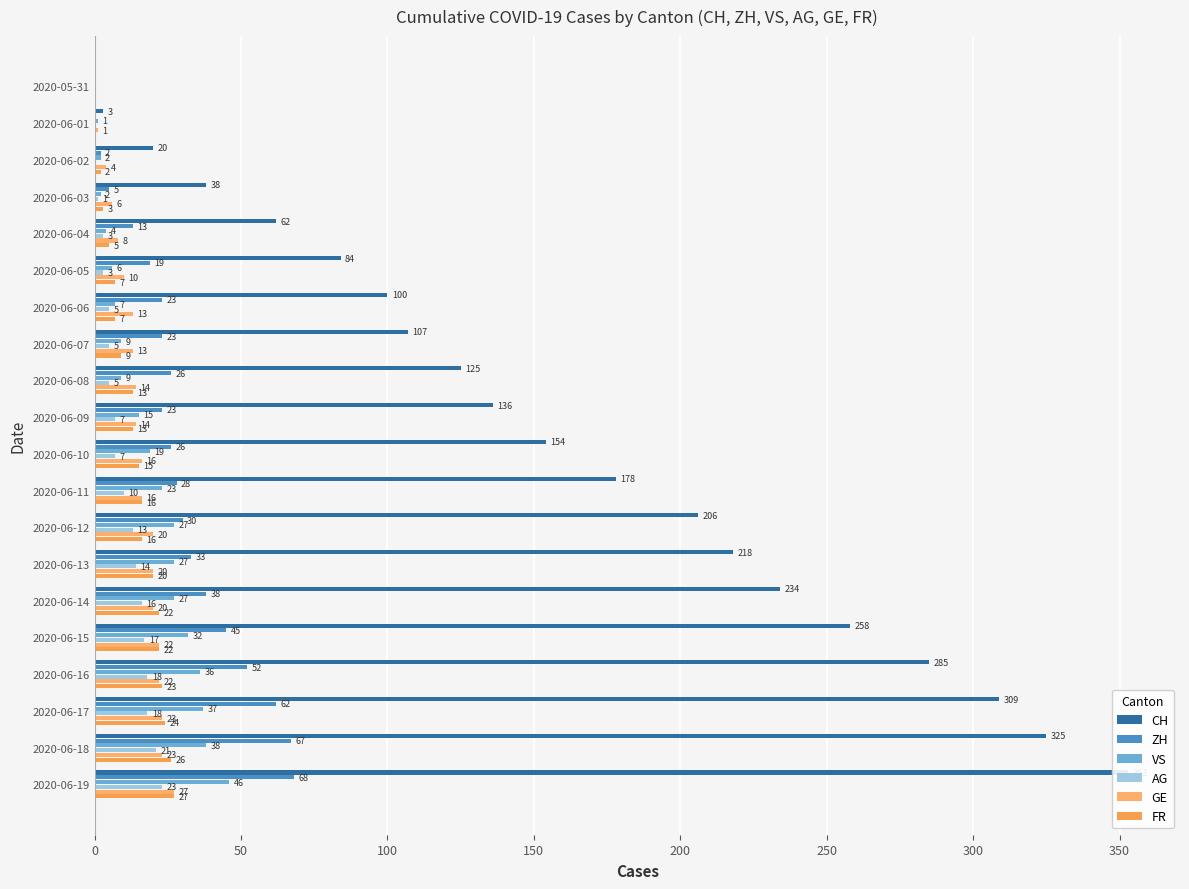

What are all the series names shown in the legend?

CH, ZH, VS, AG, GE, FR